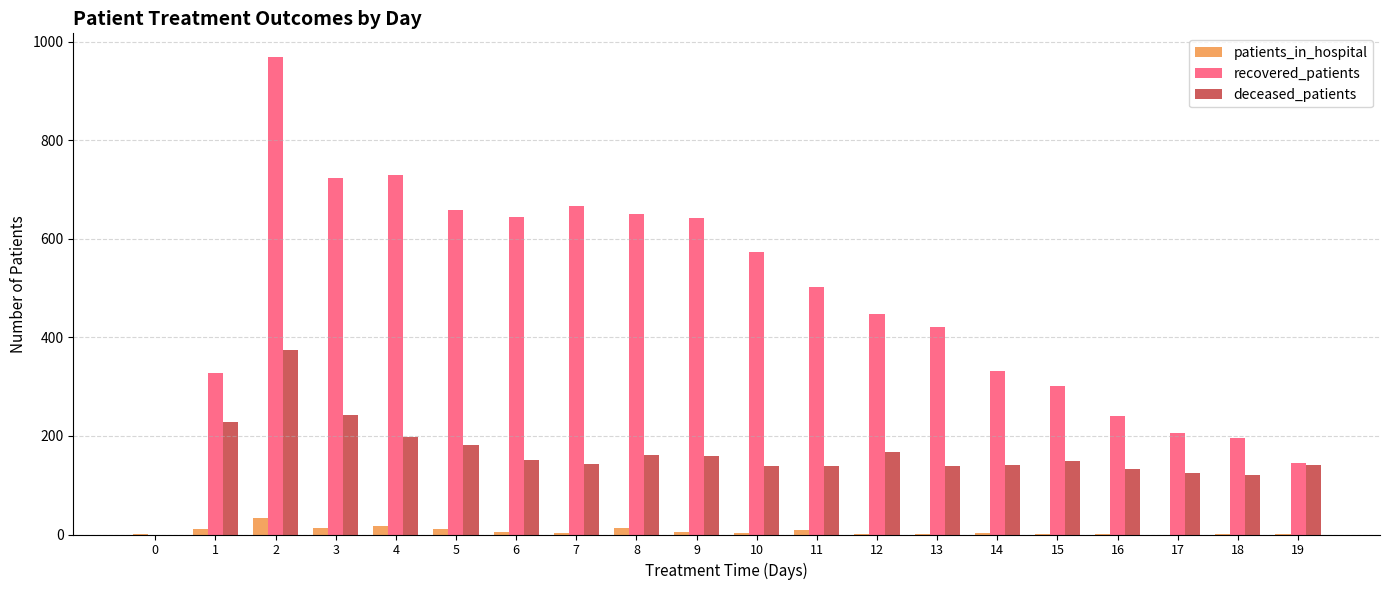

What is the maximum value for deceased_patients?

375